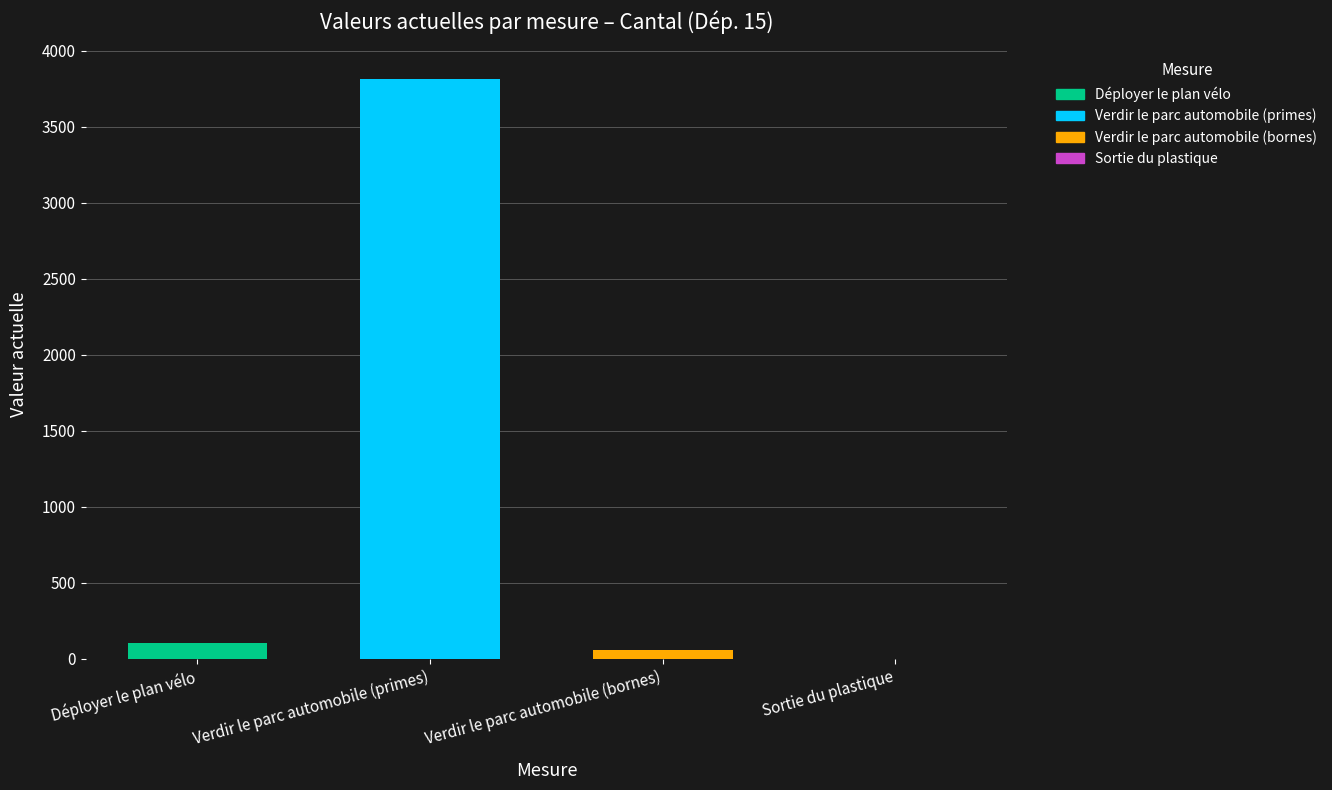

Between Verdir le parc automobile (bornes) and Déployer le plan vélo, which is larger?

Déployer le plan vélo